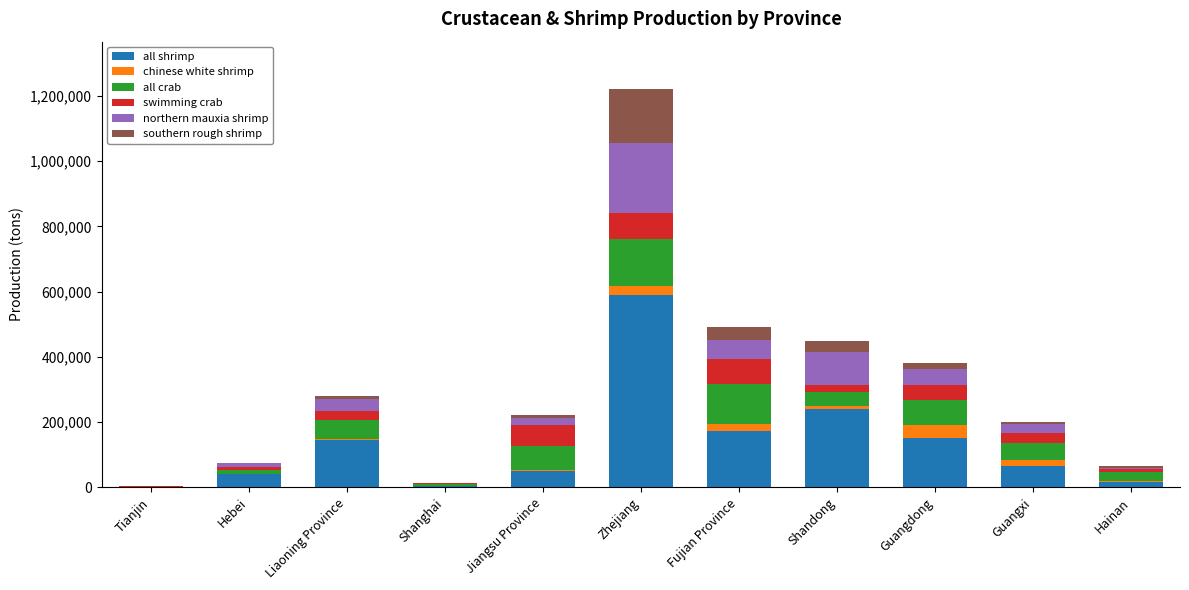

At which label does all shrimp reach its peak?

Zhejiang